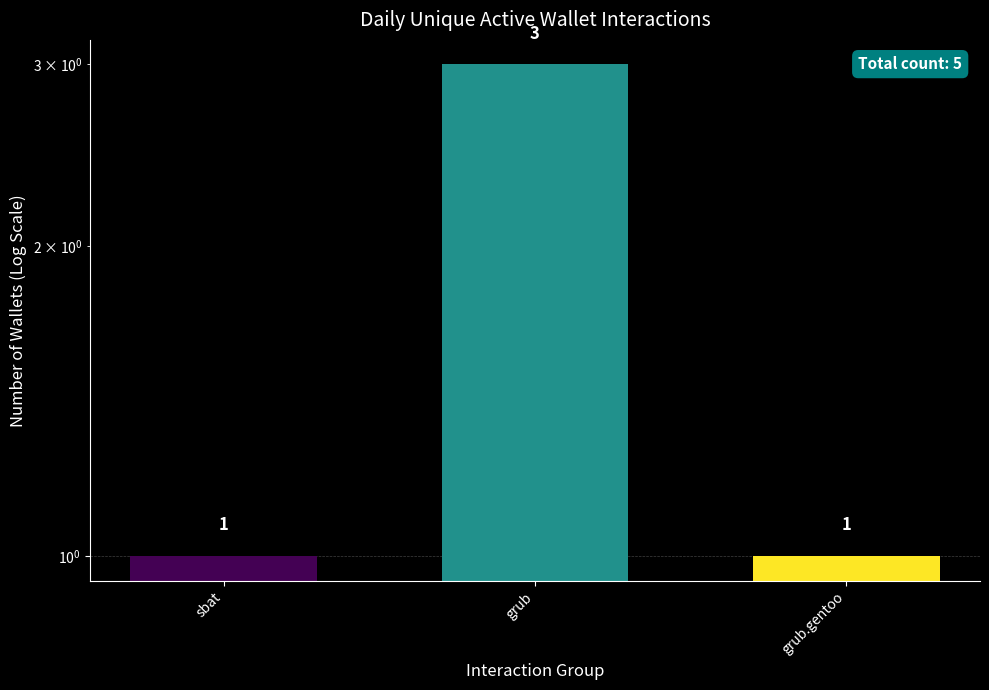

The value at grub.gentoo is 1. True or false?

True